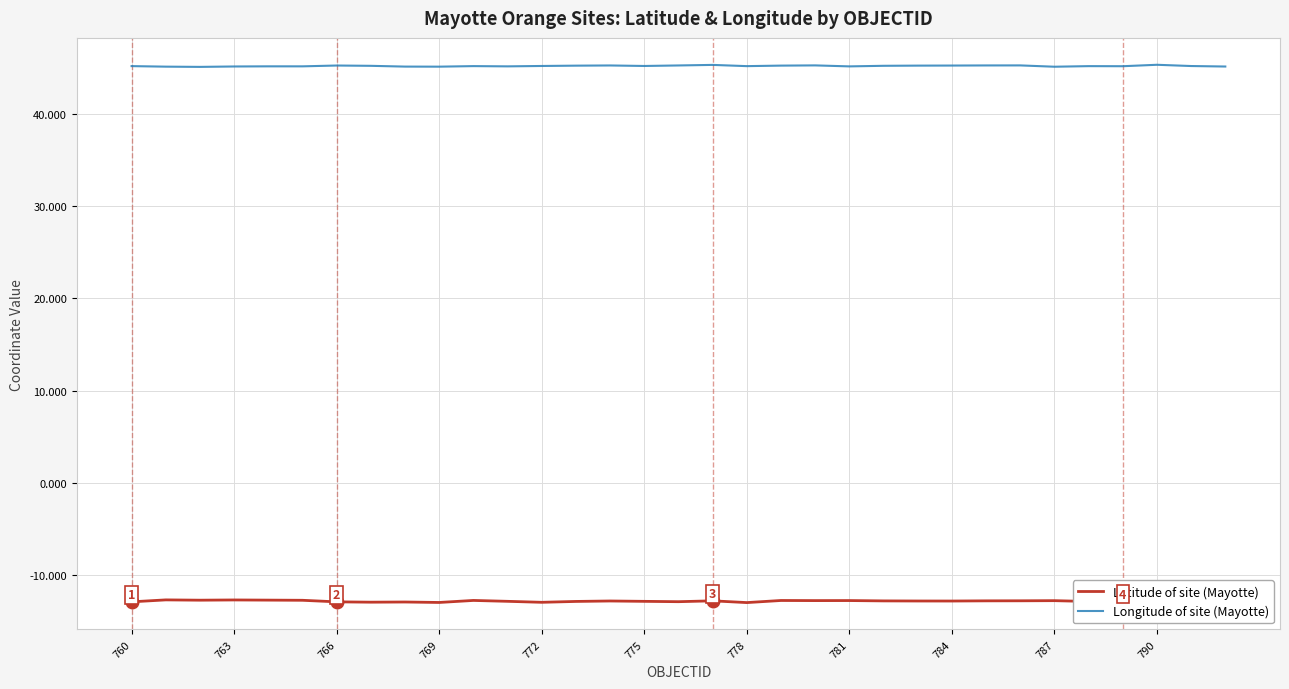

Rank the series by their average value, from highest to lowest.

Longitude of site (Mayotte), Latitude of site (Mayotte)